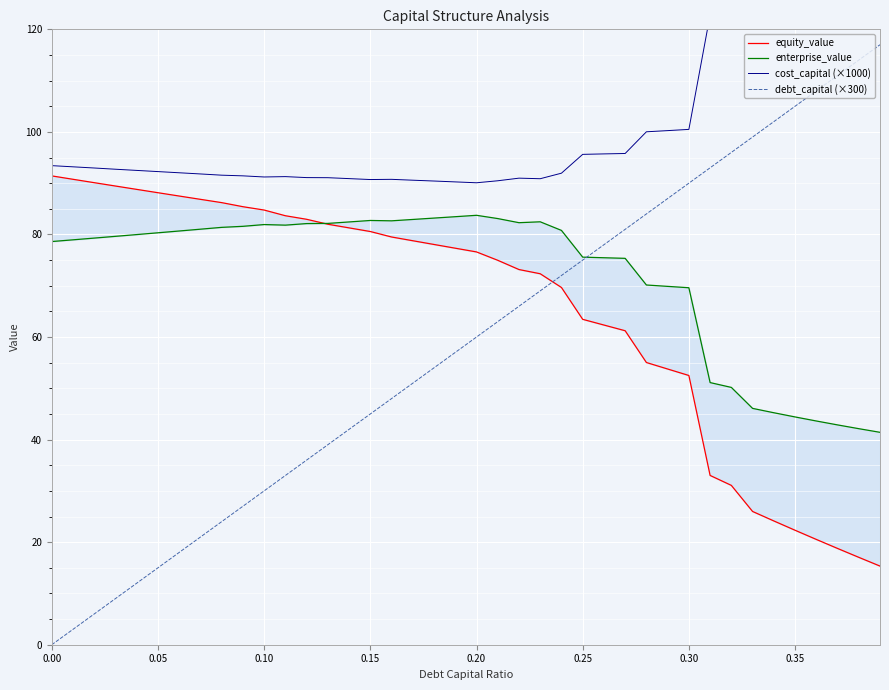

How many interior local peaks does the cost_capital (×1000) series have?

3